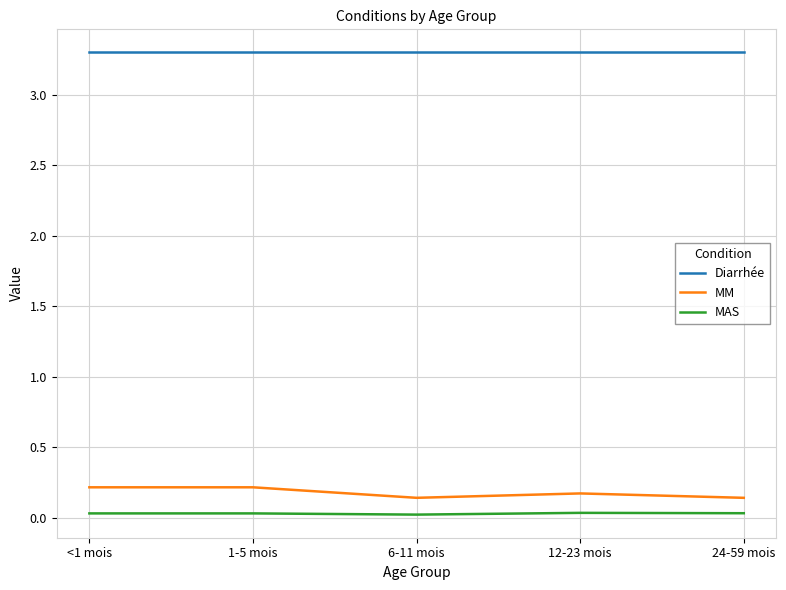

How many lines are shown in the chart?

3